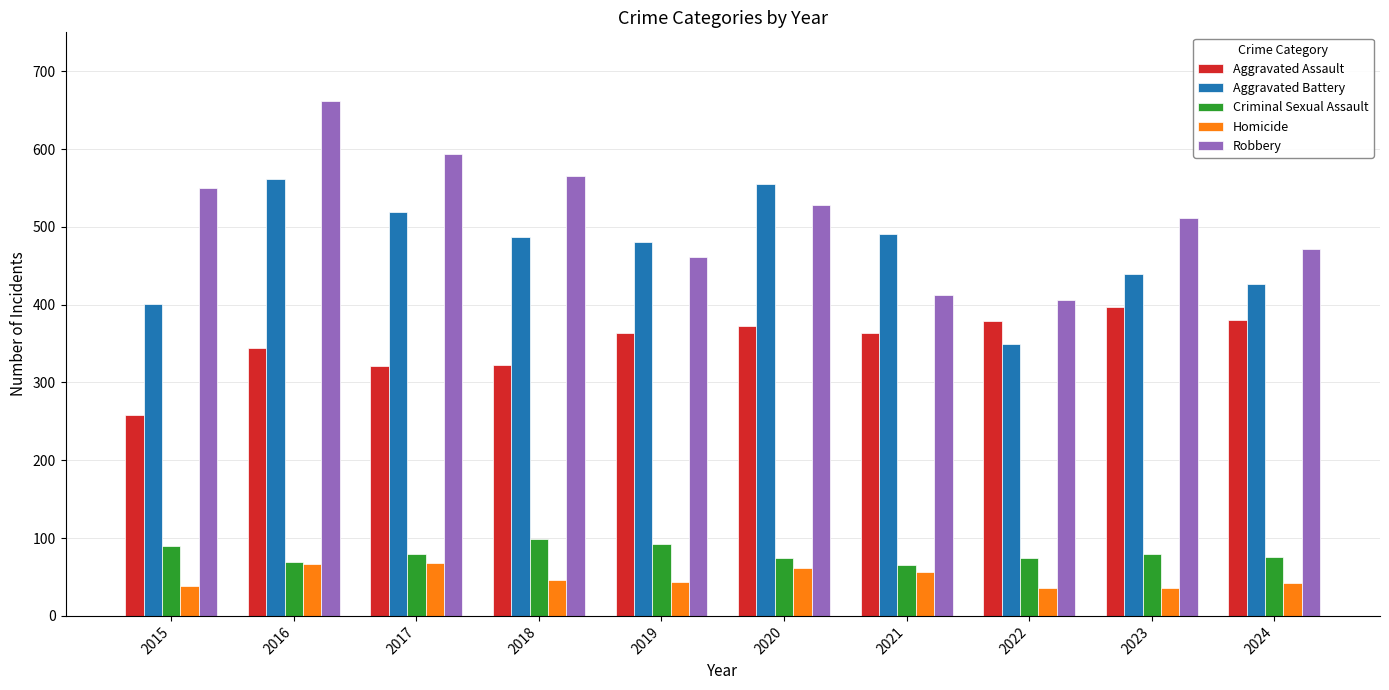

How many bars are there in each group?

5